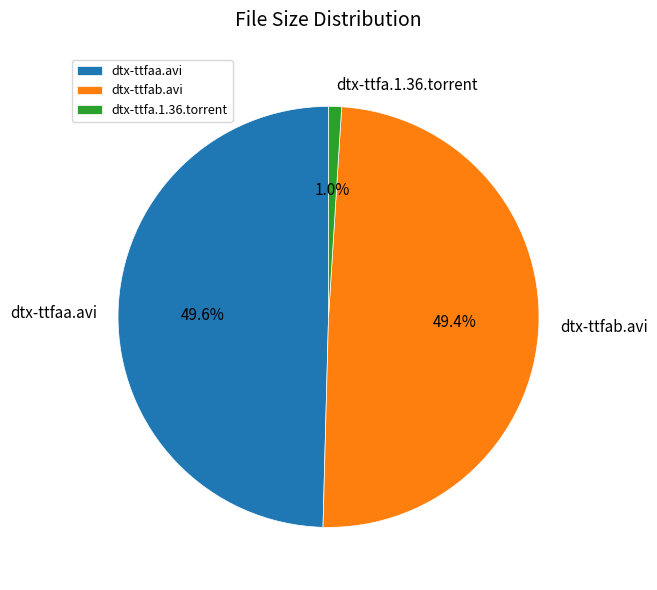

How much of the chart is everything except dtx-ttfaa.avi?

50.4%